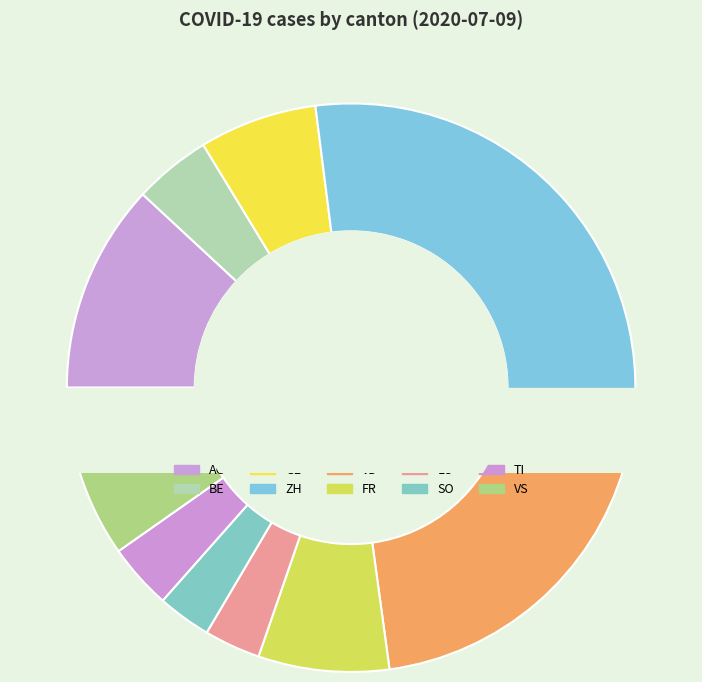

To the nearest percent, what is the average slice percentage?

10%